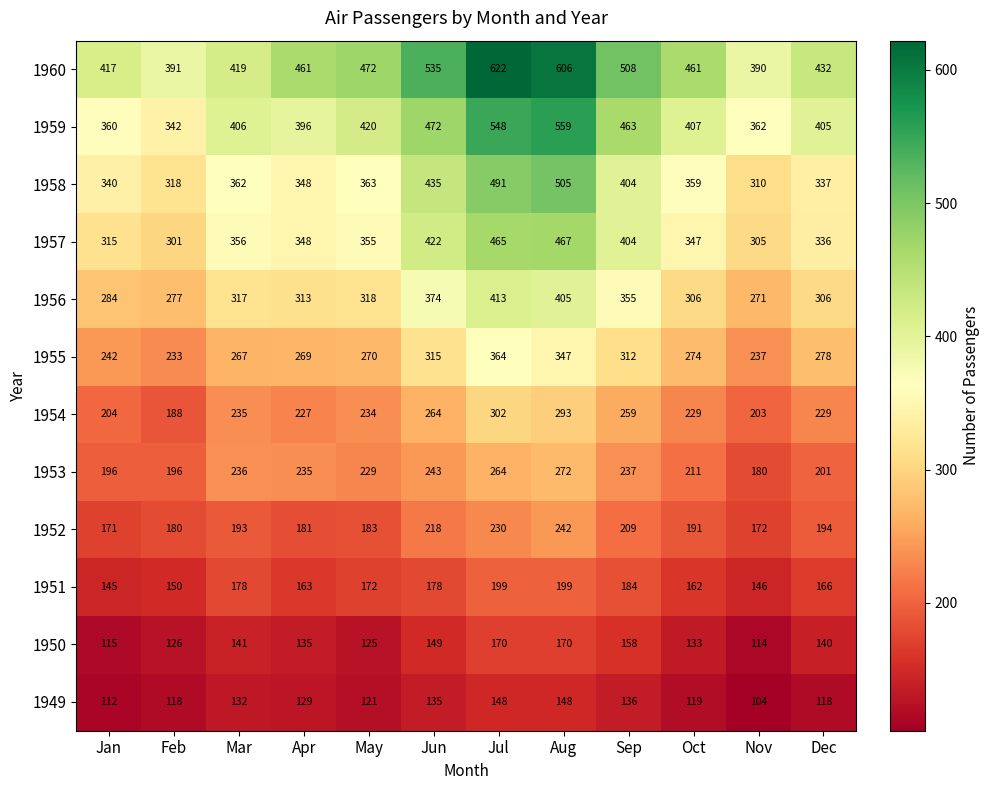

What is the difference between the second highest and minimum values in the 1956 series?

134